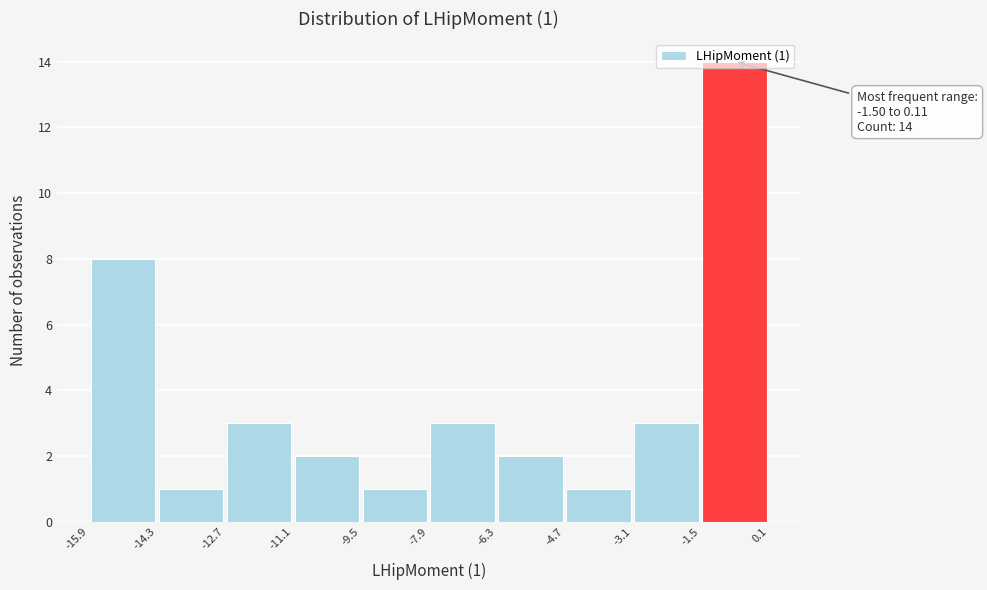

Which range on the x-axis has the tallest bar?

-1.5 to 0.1